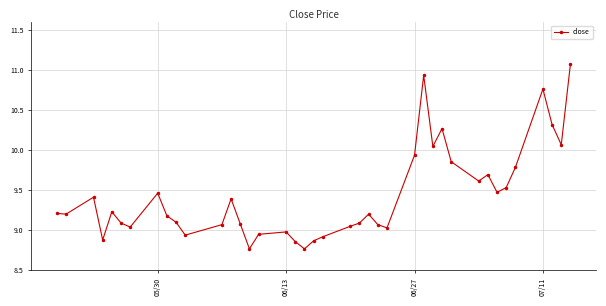

What is the value of the 3rd point from the left?

9.4